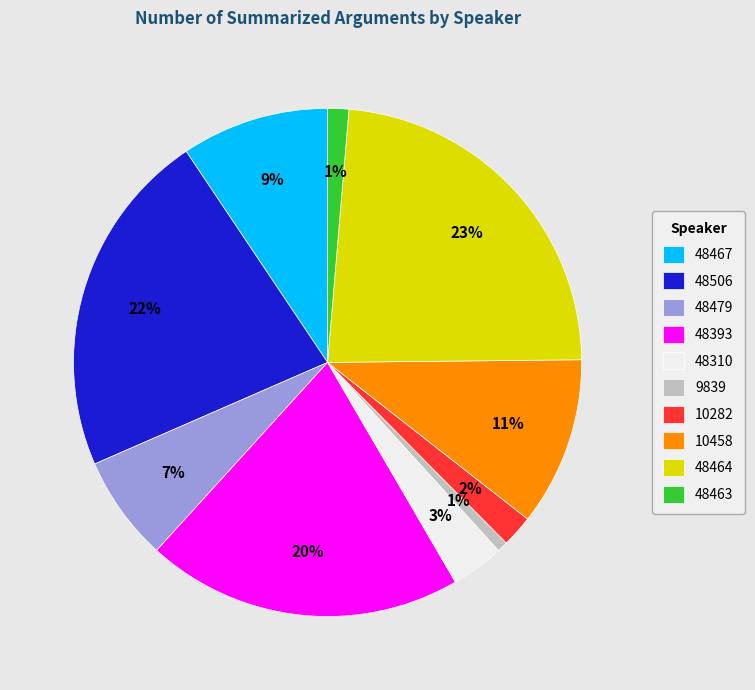

To the nearest percent, what is the difference between the 48463 and 48393 slice percentages?

19%